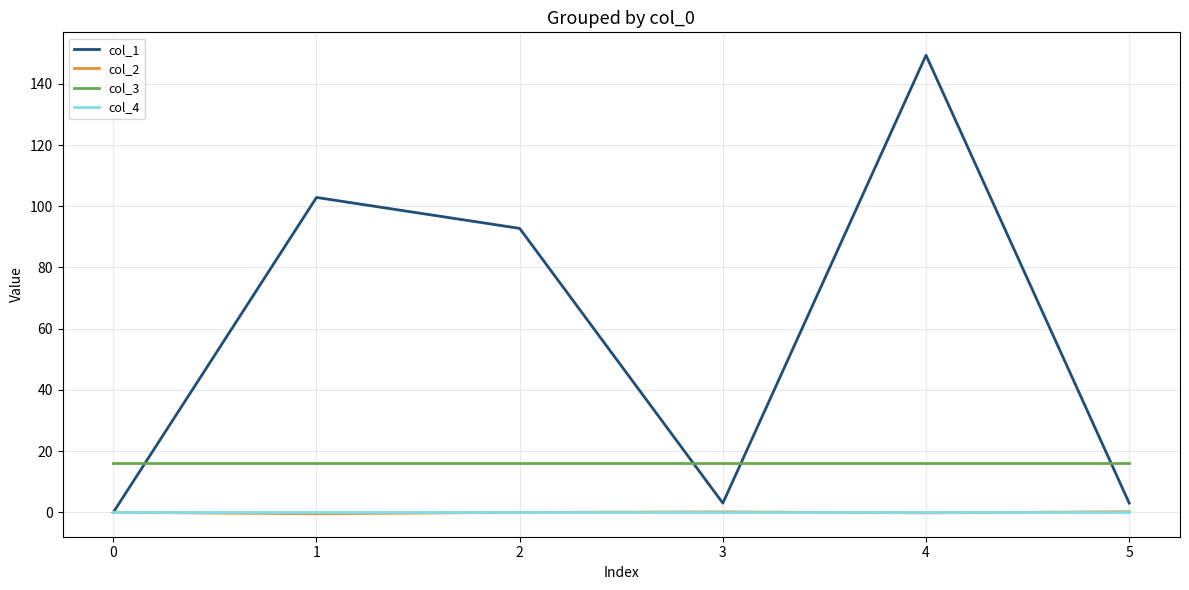

Does the chart display data point markers on the line(s)?

No